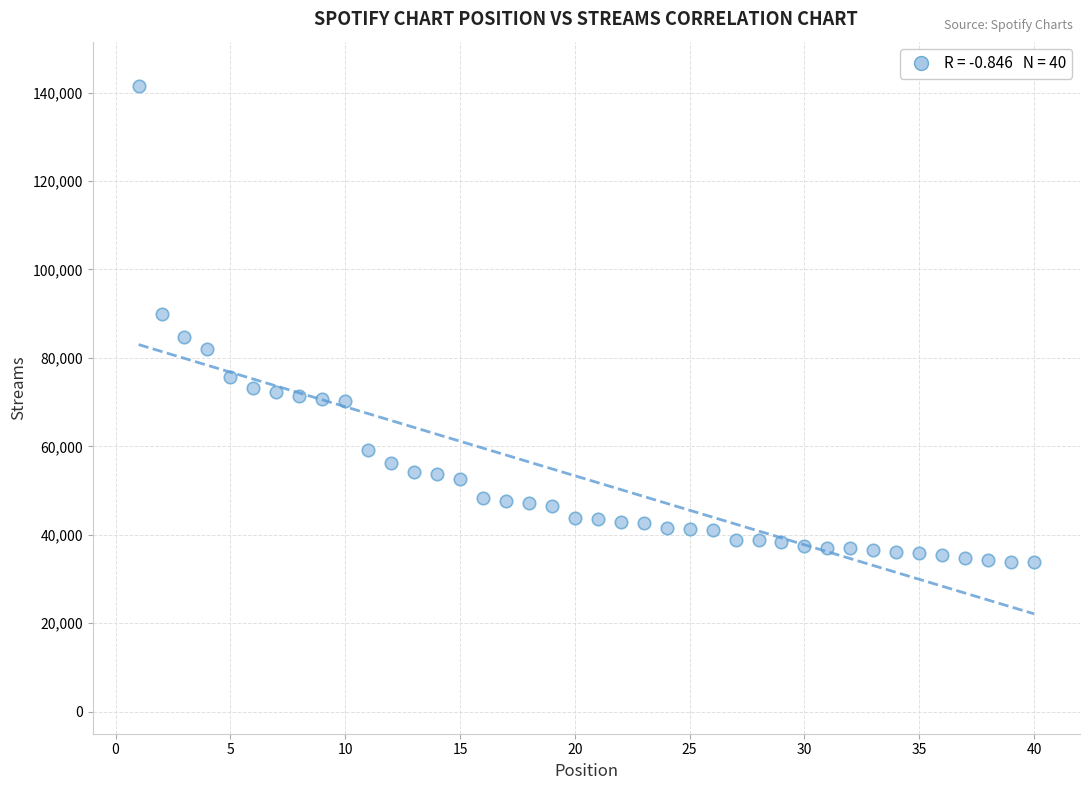

What is the range of Y values (max minus min)?

107649